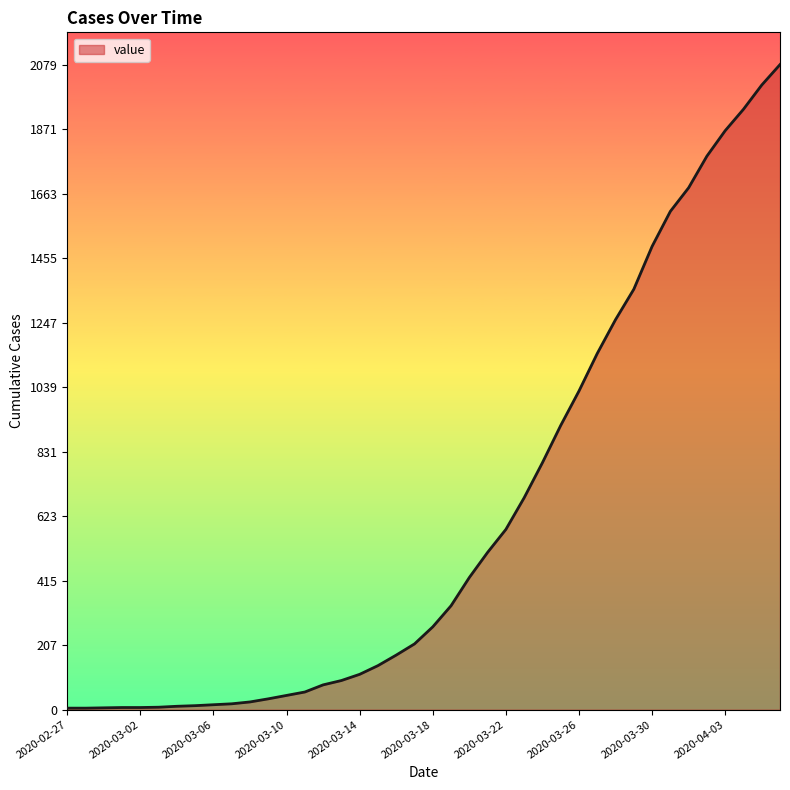

How many categories are shown in the chart?

40